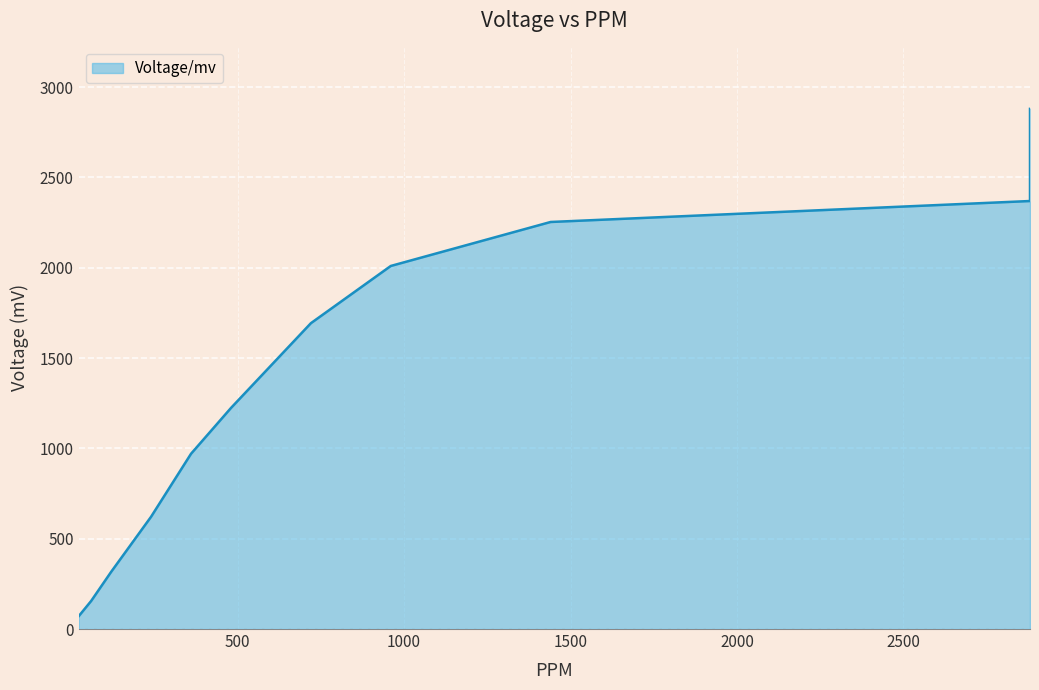

How many values are below 1224?

5